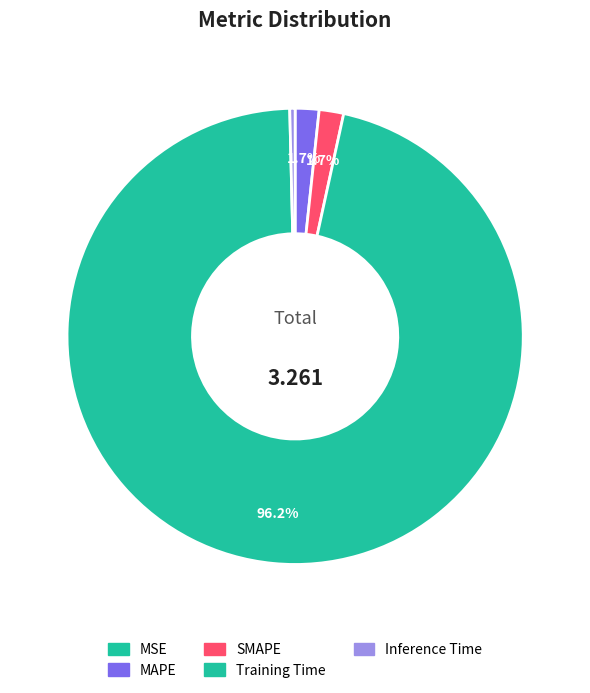

Which category accounts for the majority?

Training Time